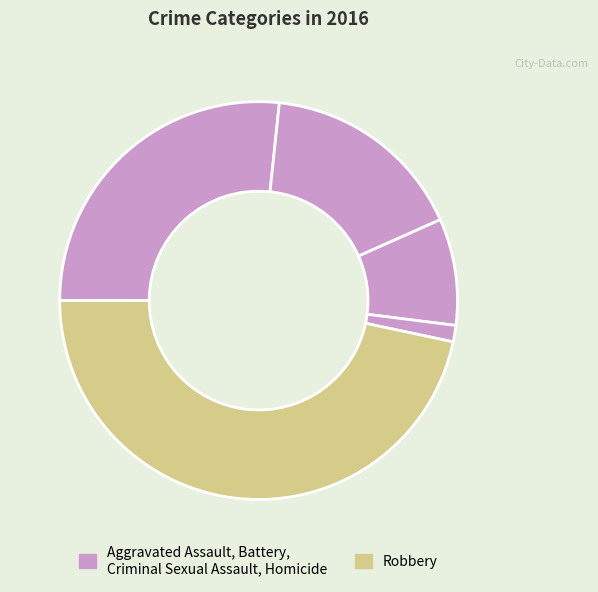

How many segments does this pie chart have?

5